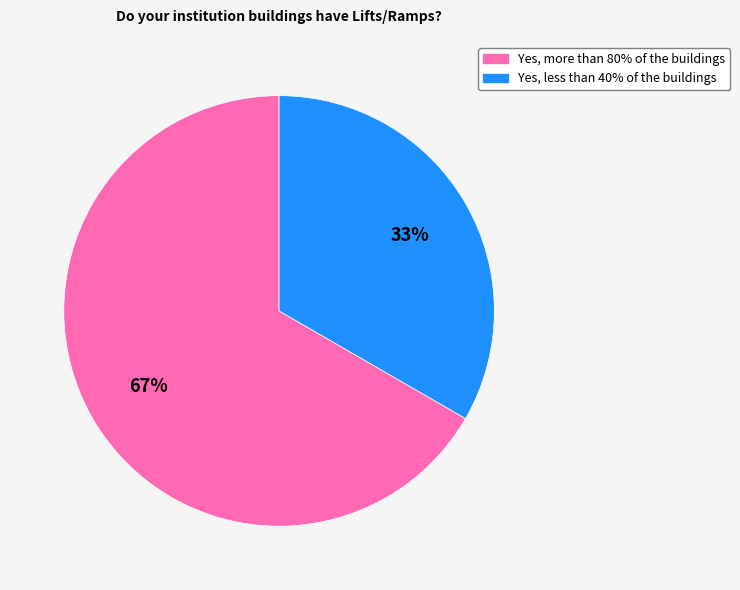

To the nearest percent, what percentage of the pie is Yes, less than 40% of the buildings?

33%